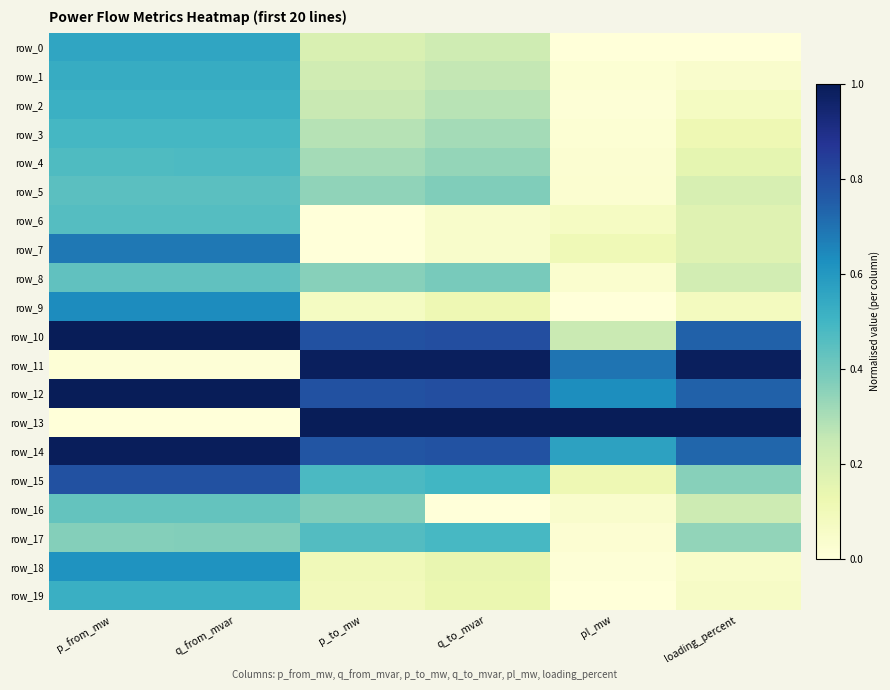

At which category does the chart reach its peak across all series?

p_from_mw